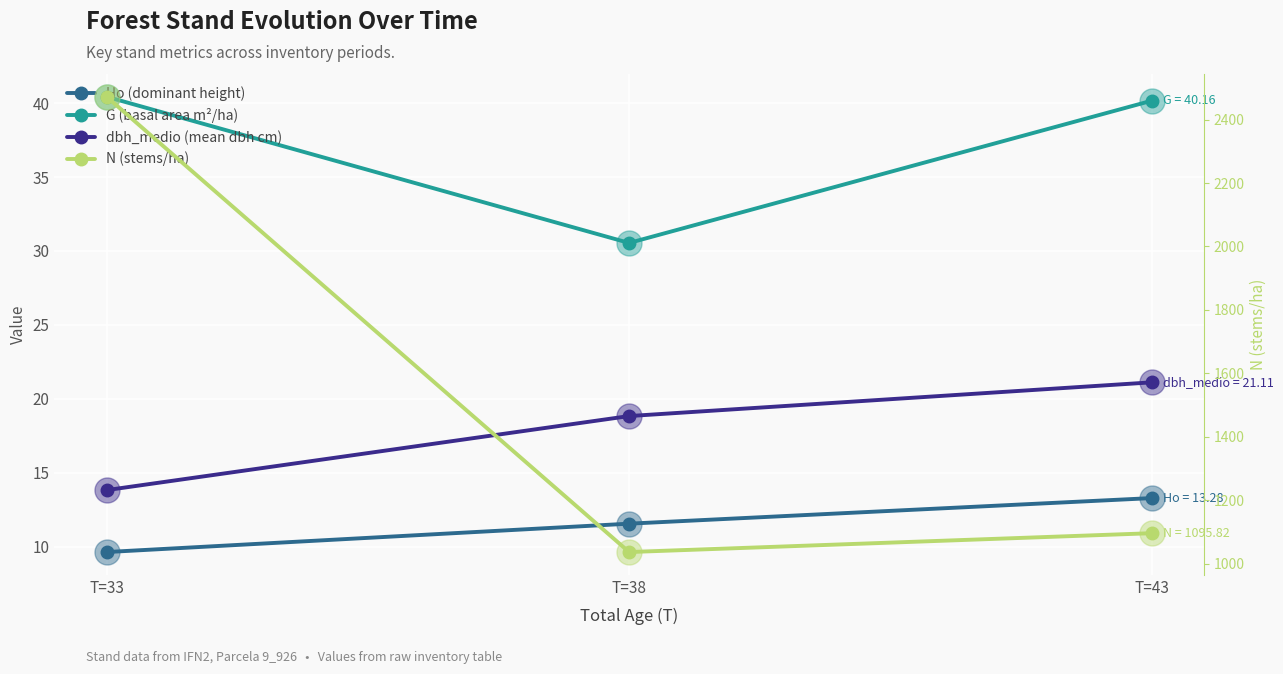

Which series changed the most between T=38 and T=43?

N